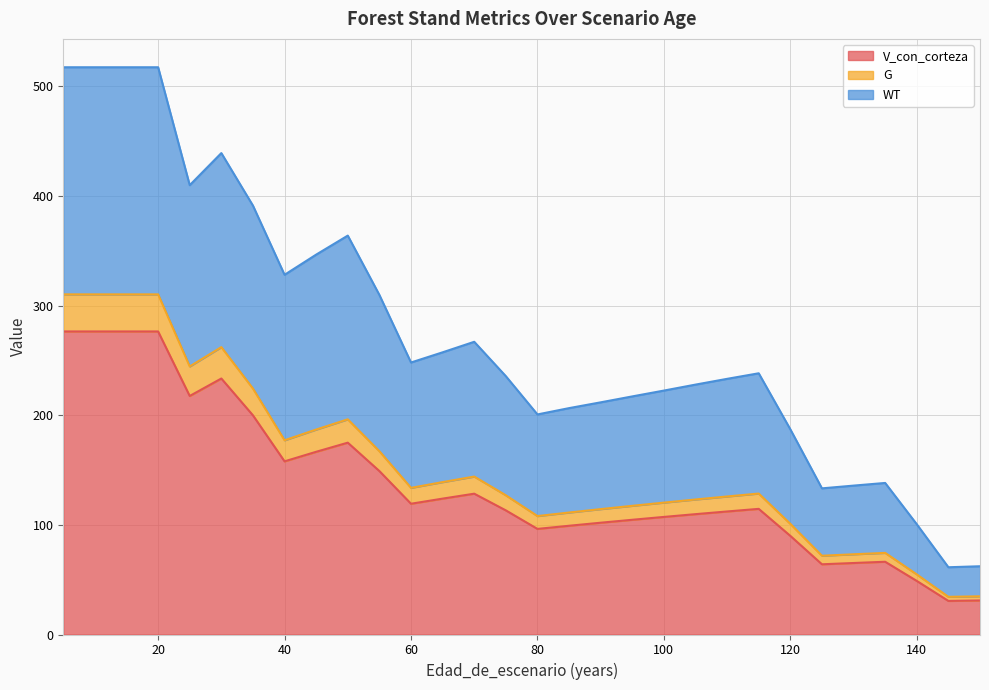

True or false: WT and V_con_corteza cross at least once.

False